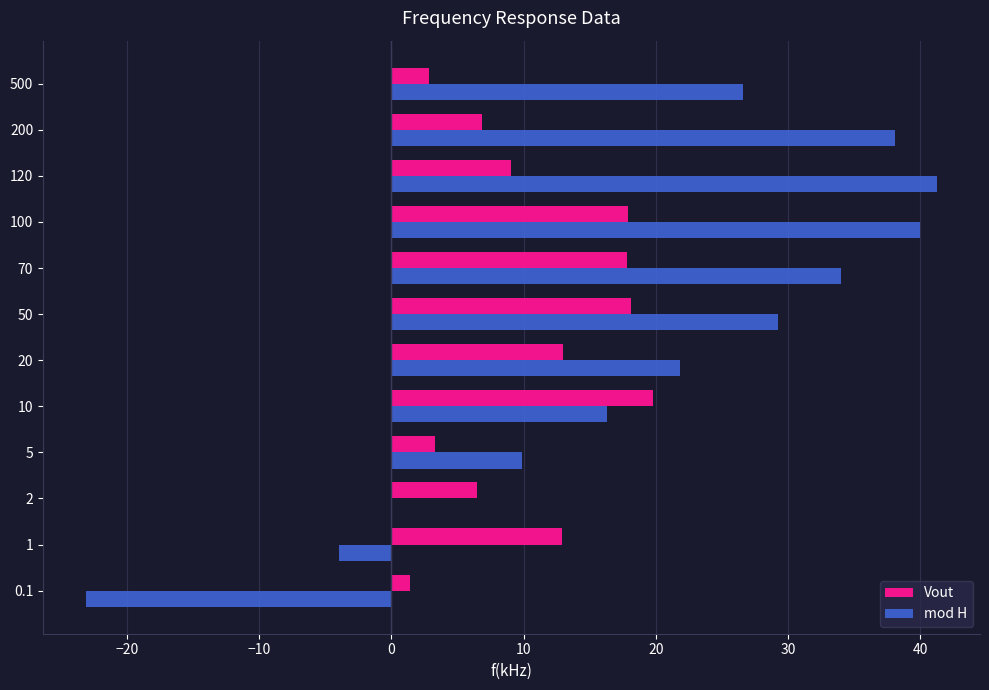

Is the value of mod H at 2 greater than the value of Vout at 1?

No